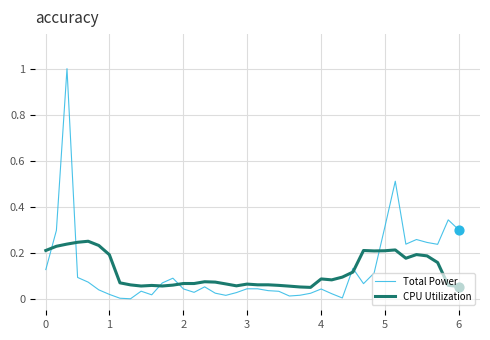

What is the highest value of the Total Power series?

1.0